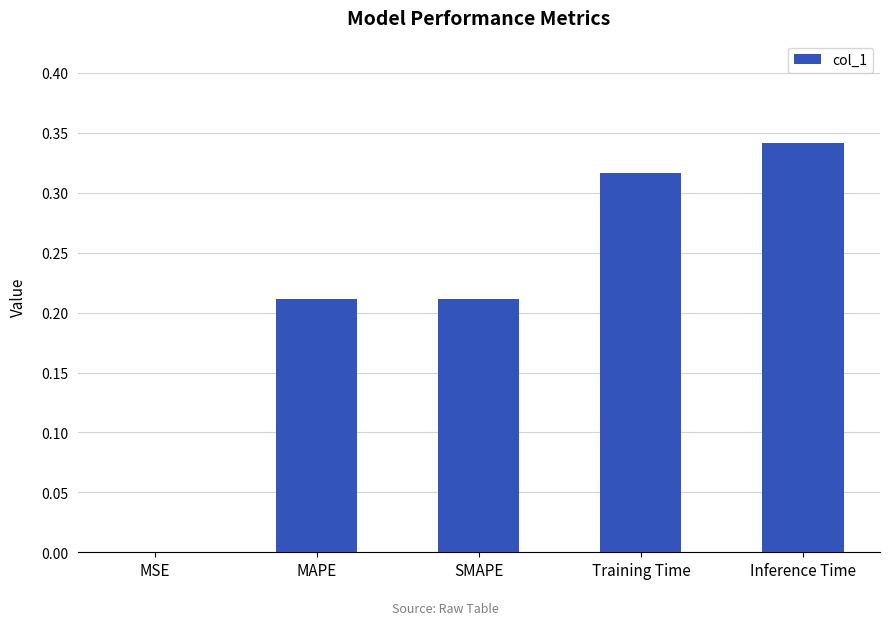

What is the sum of the values at SMAPE and Training Time?

0.5